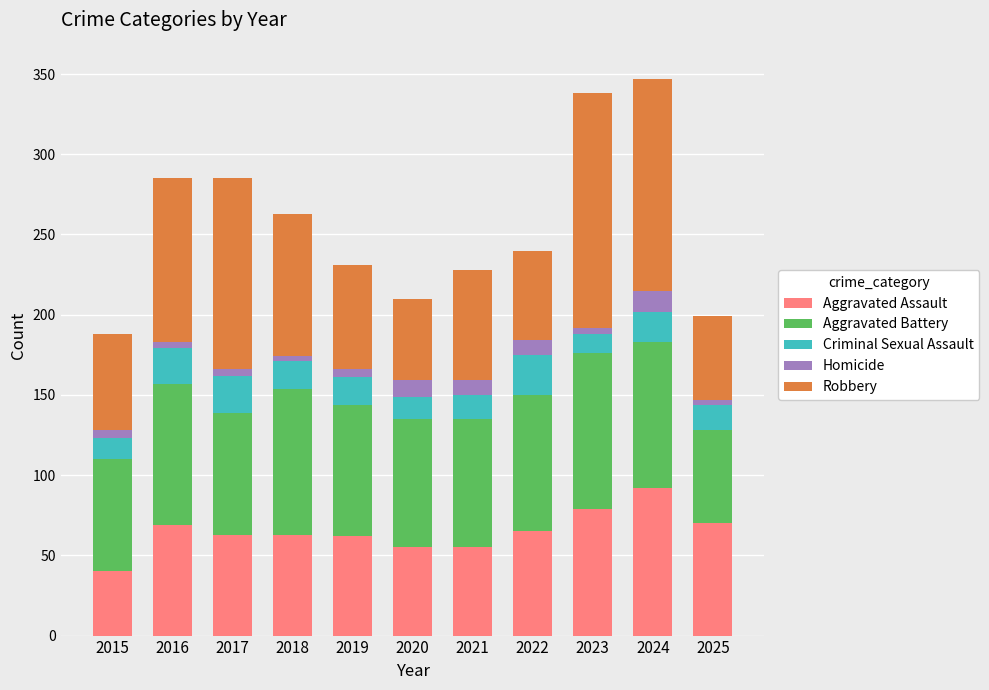

True or false: Aggravated Assault has a value of 33 at 2016.

False